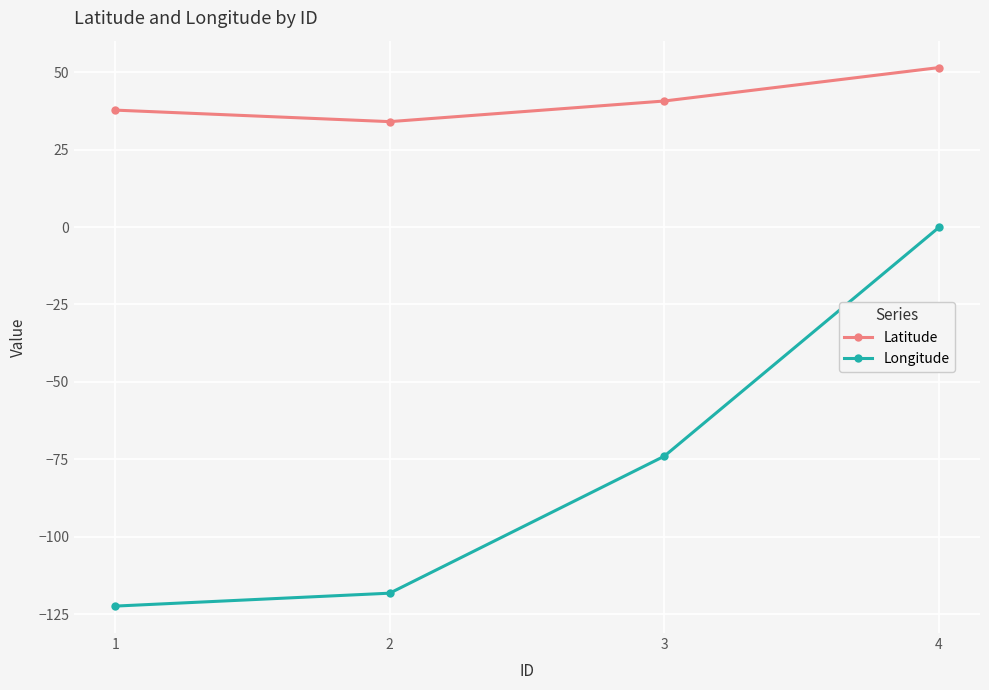

What is the value of the Latitude point at the 1st from the left?

37.8